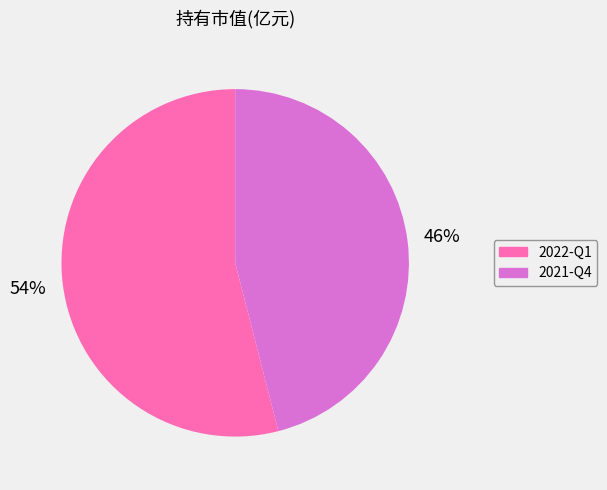

Between 2022-Q1 and 2021-Q4, which is larger?

2022-Q1